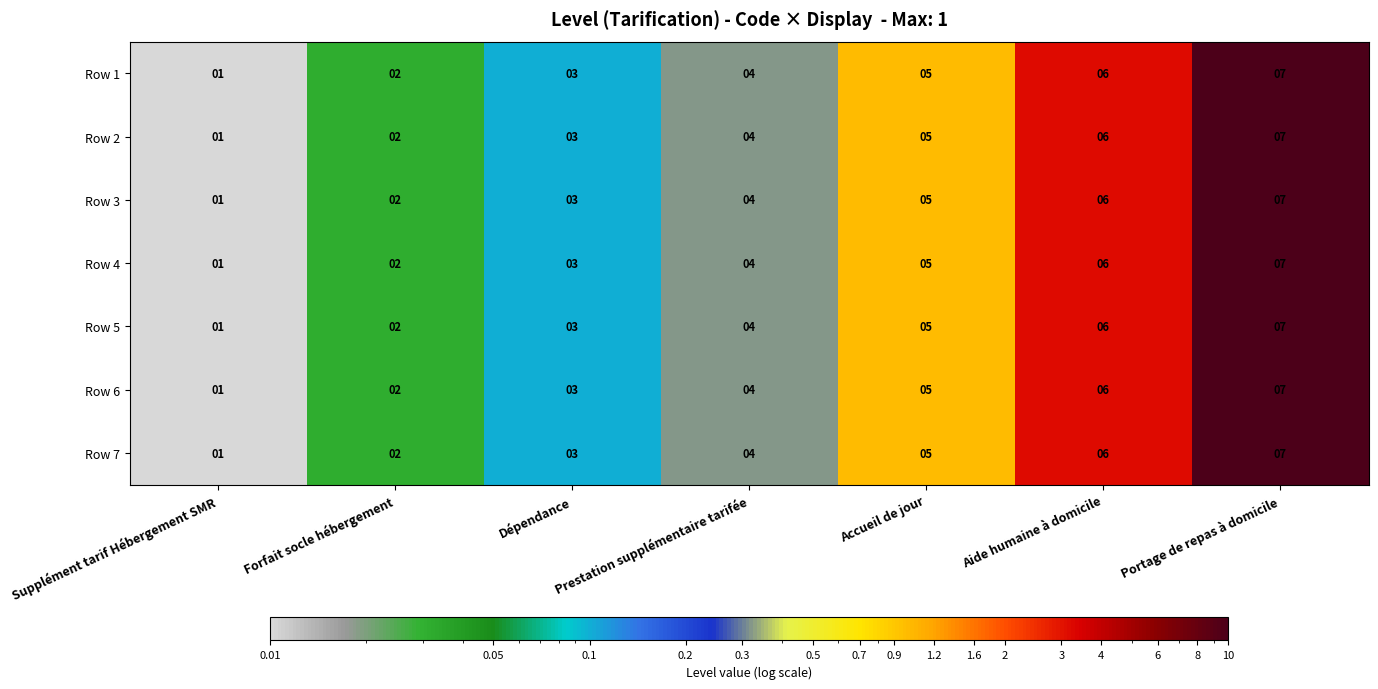

Is the value of Row 5 at Prestation supplémentaire tarifée greater than the value of Row 6 at Forfait socle hébergement?

Yes